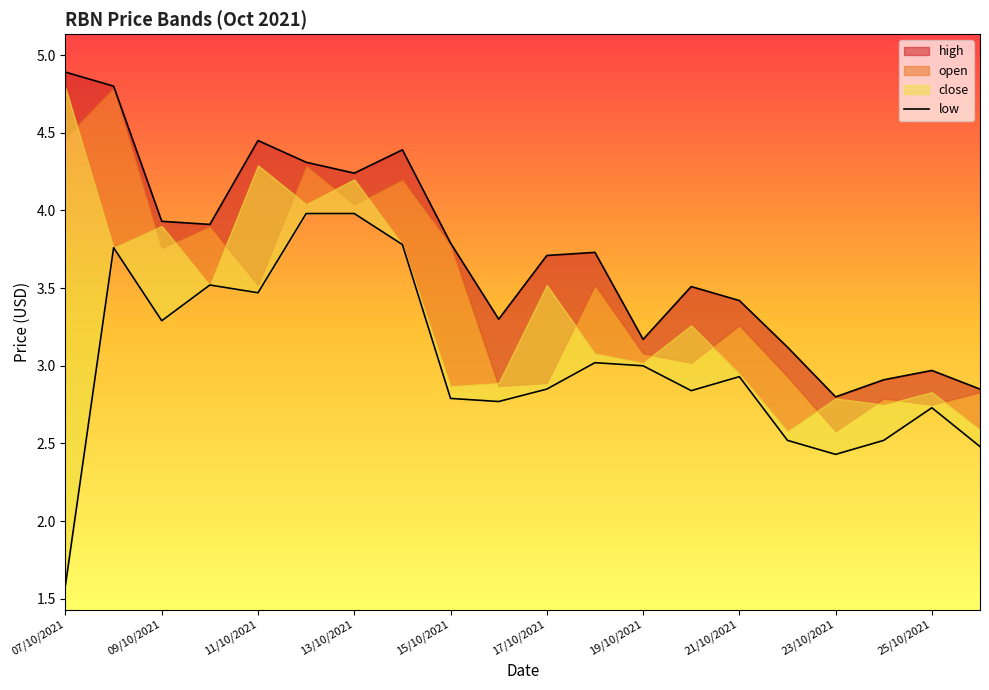

Which label corresponds to the smallest value in the chart?

07/10/2021